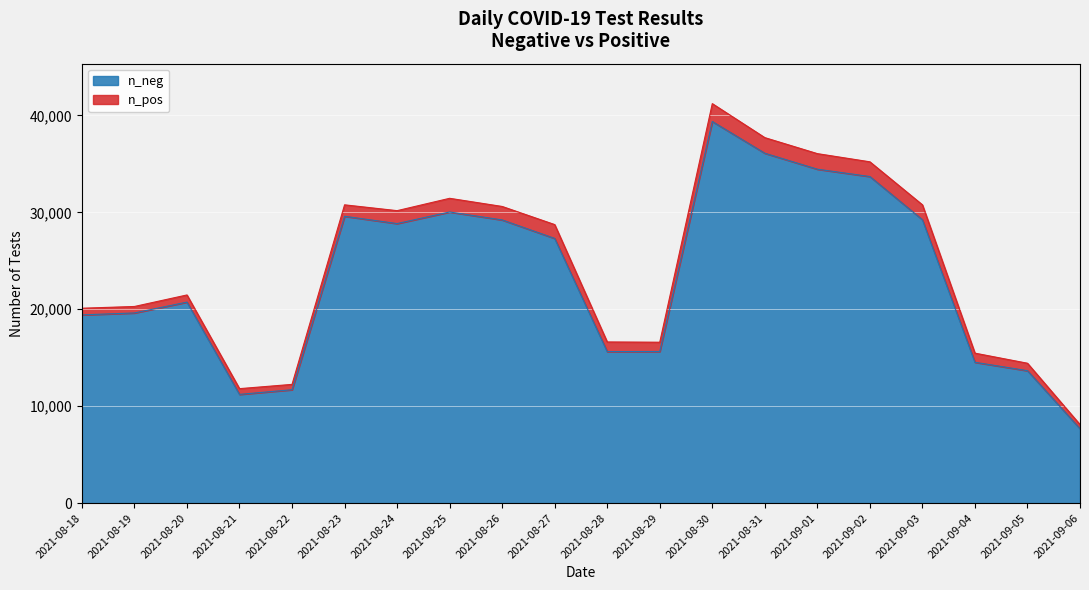

The value of n_pos at 2021-08-18 is 212. True or false?

False